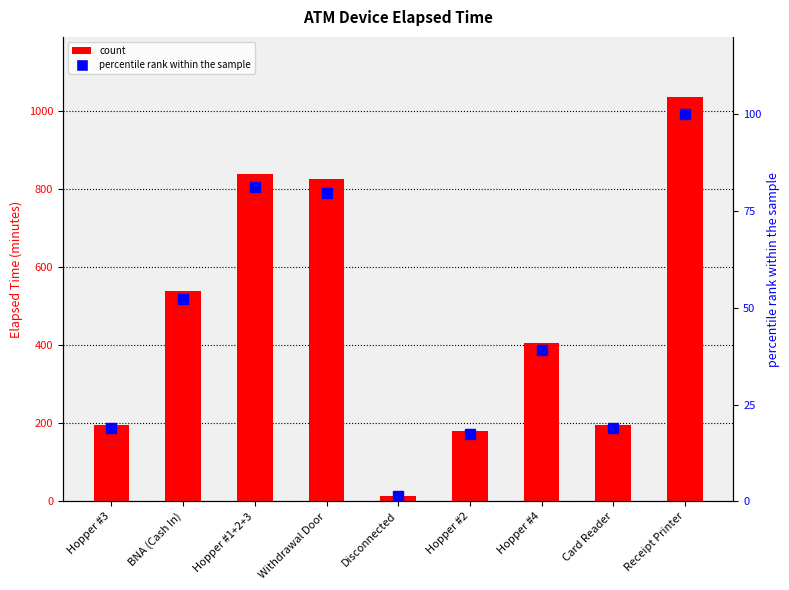

What is the difference between the maximum and minimum values in the count series?

1020.0